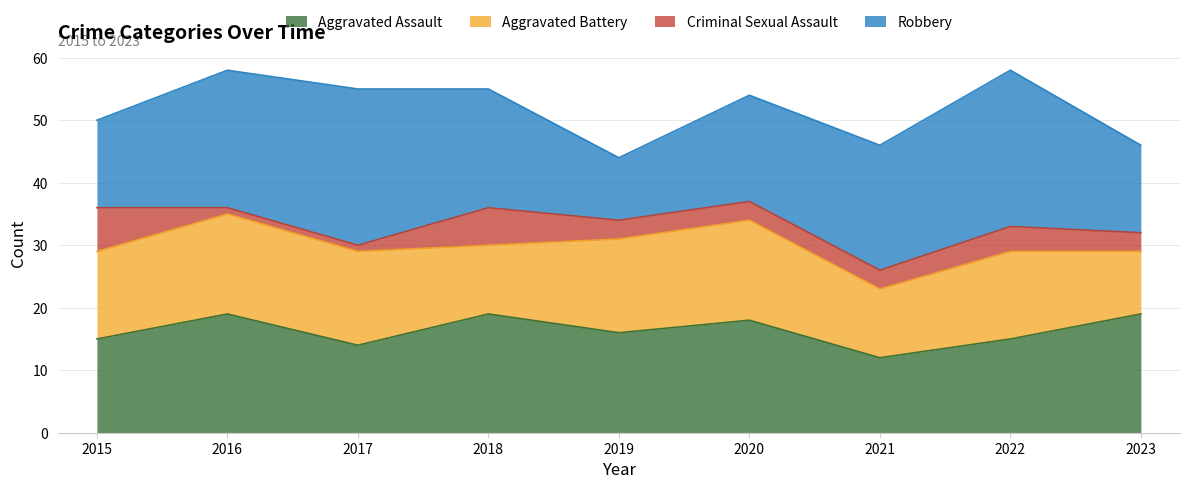

What is the difference between the Aggravated Battery values at 2020 and 2018?

5